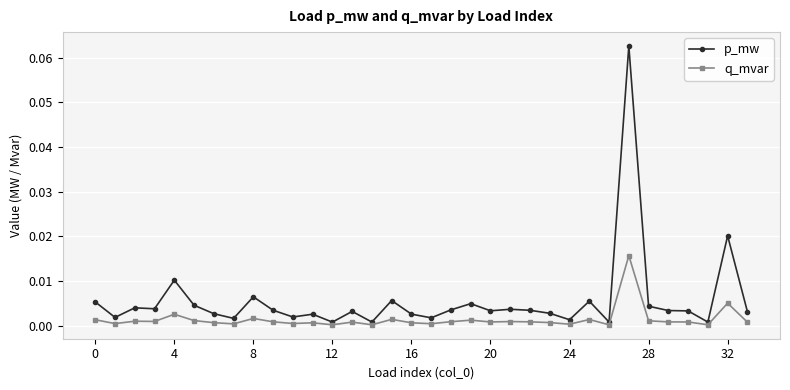

True or false: p_mw and q_mvar cross at least once.

False